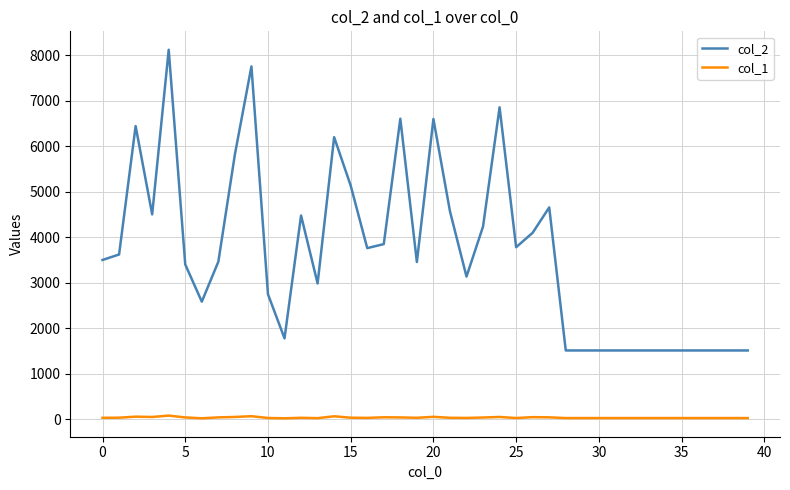

Which series has the largest range (max minus min)?

col_2